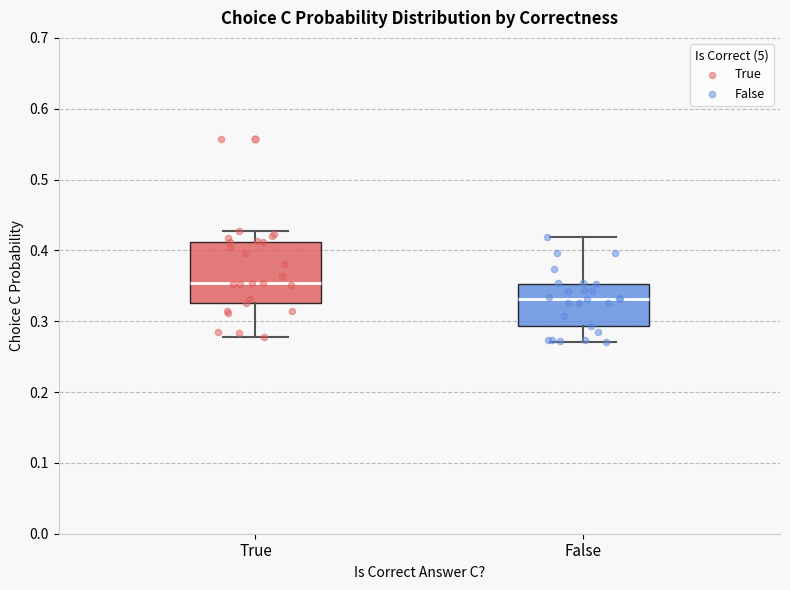

Which box is the tallest, from its lower edge to its upper edge?

True